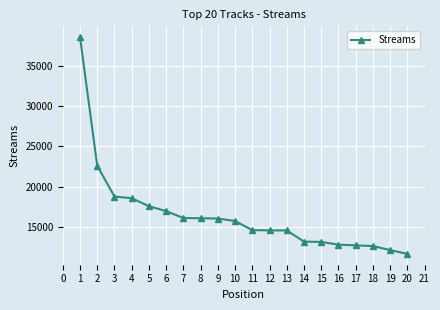

What is the difference between the maximum and minimum values?

26944